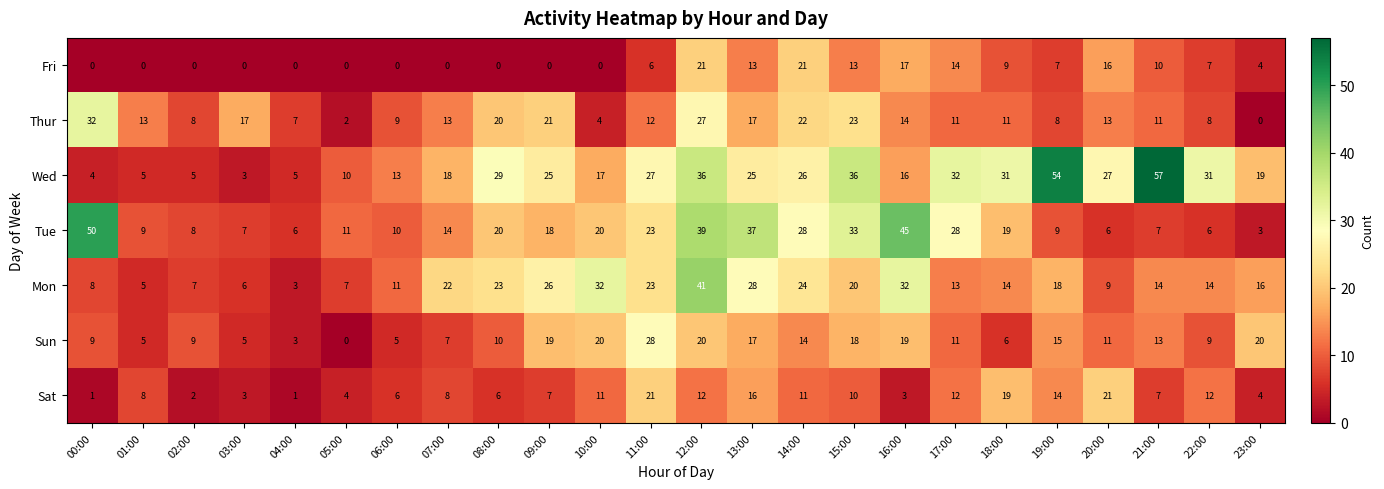

Which category has the lowest value in the Sun series?

05:00